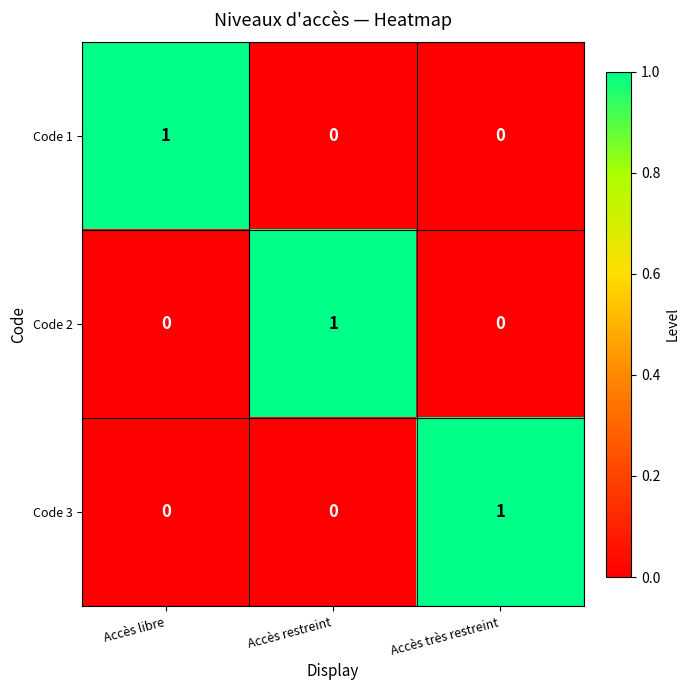

Reading right to left, transcribe all the data shown in this chart.

Code 1: Accès très restreint=0	Accès restreint=0	Accès libre=1
Code 2: Accès très restreint=0	Accès restreint=1	Accès libre=0
Code 3: Accès très restreint=1	Accès restreint=0	Accès libre=0